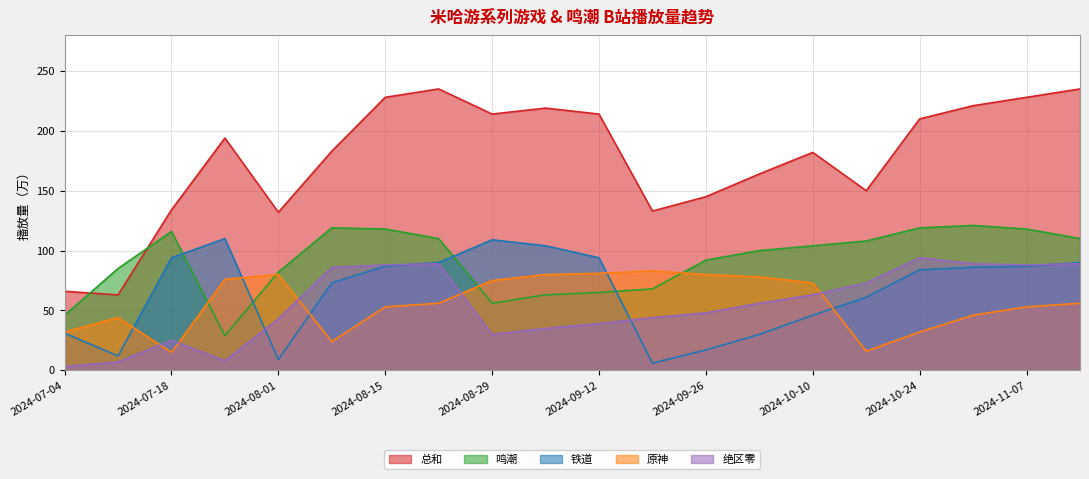

How many values in the 总和 series are below 194?

10